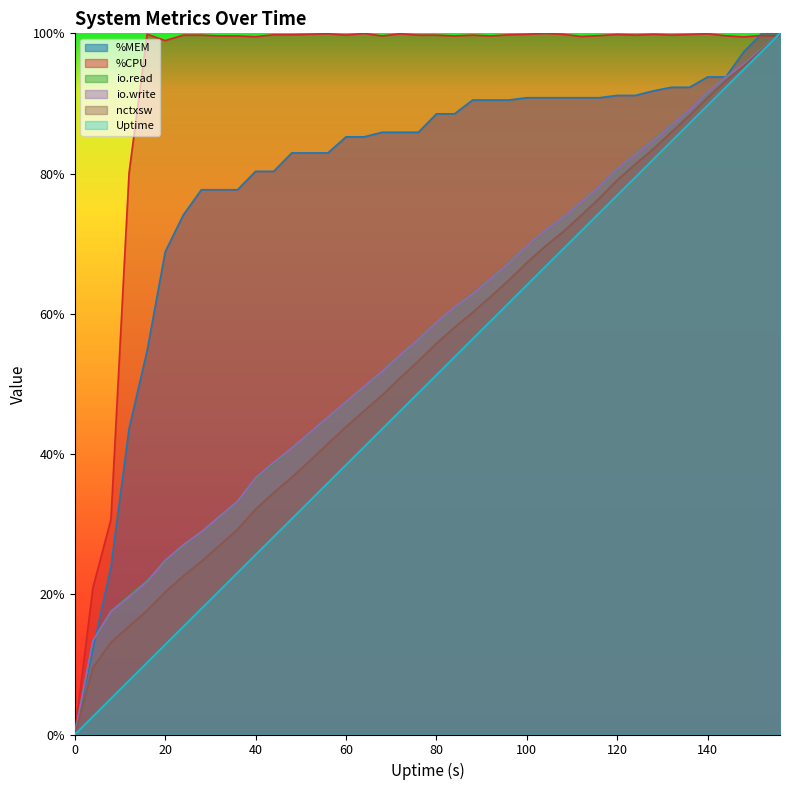

The nctxsw series shows 15.3 at 4. True or false?

False